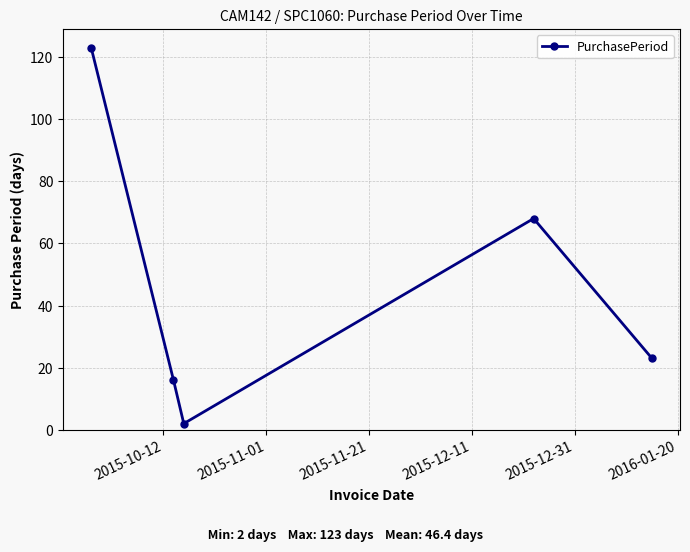

What is the value of the 5th point from the left?

23